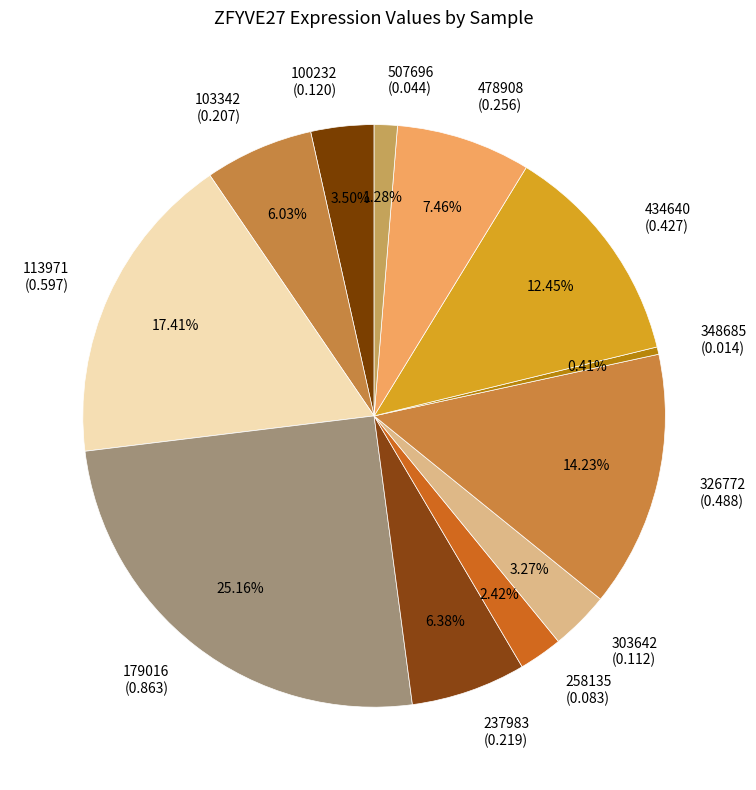

Combined, do 237983 (0.219) and 303642 (0.112) account for over 50%?

No